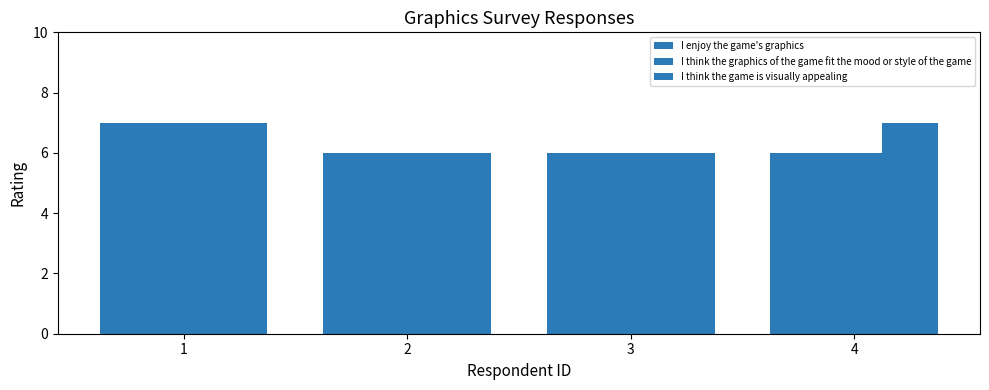

How many groups of bars are there?

4